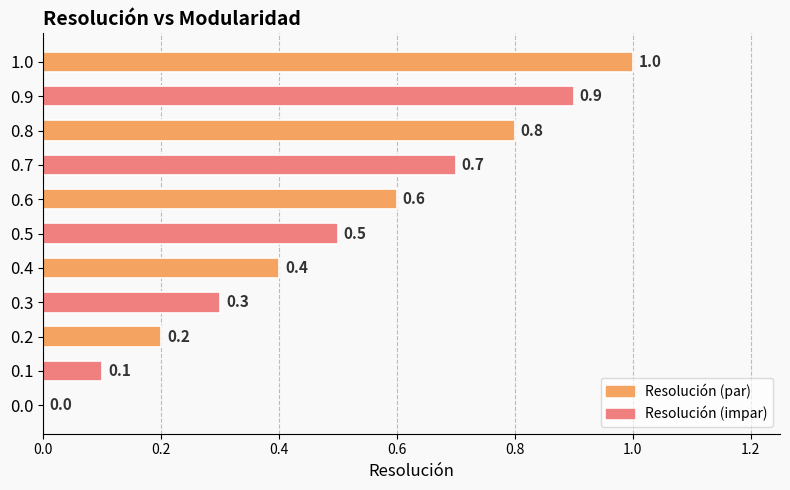

Reading top to bottom, what are all the values shown in this chart?

1.0=1.0	0.9=0.9	0.8=0.8	0.7=0.7	0.6=0.6	0.5=0.5	0.4=0.4	0.3=0.3	0.2=0.2	0.1=0.1	0.0=0.0